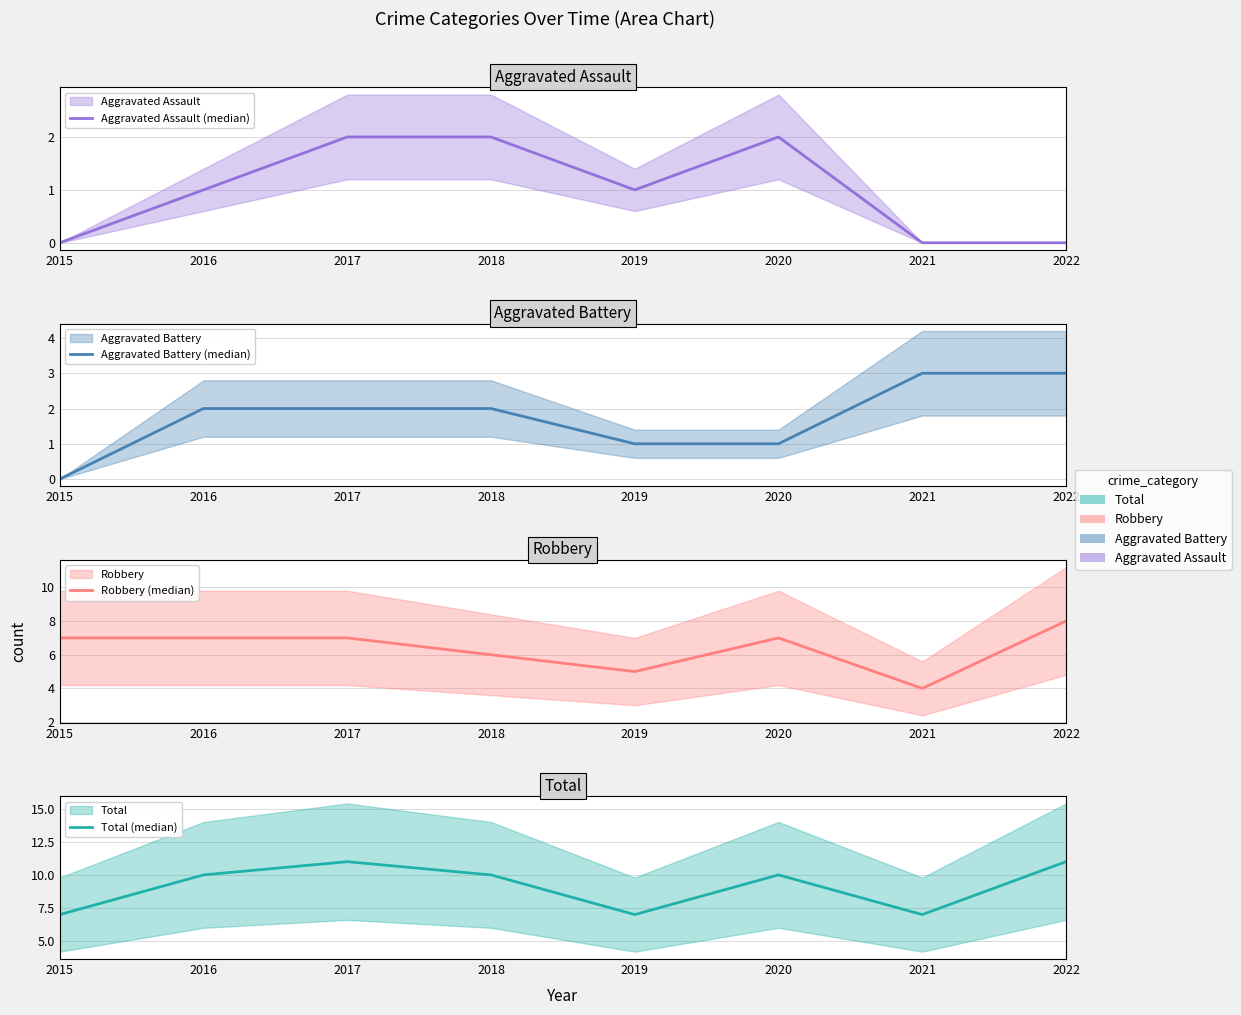

Is it true that Total (median) equals 7 at 2021?

True